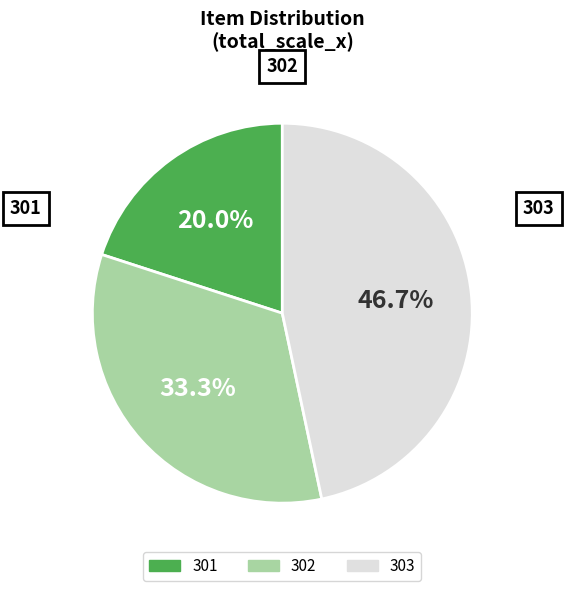

What percentage do 303 and 301 together represent?

66.7%